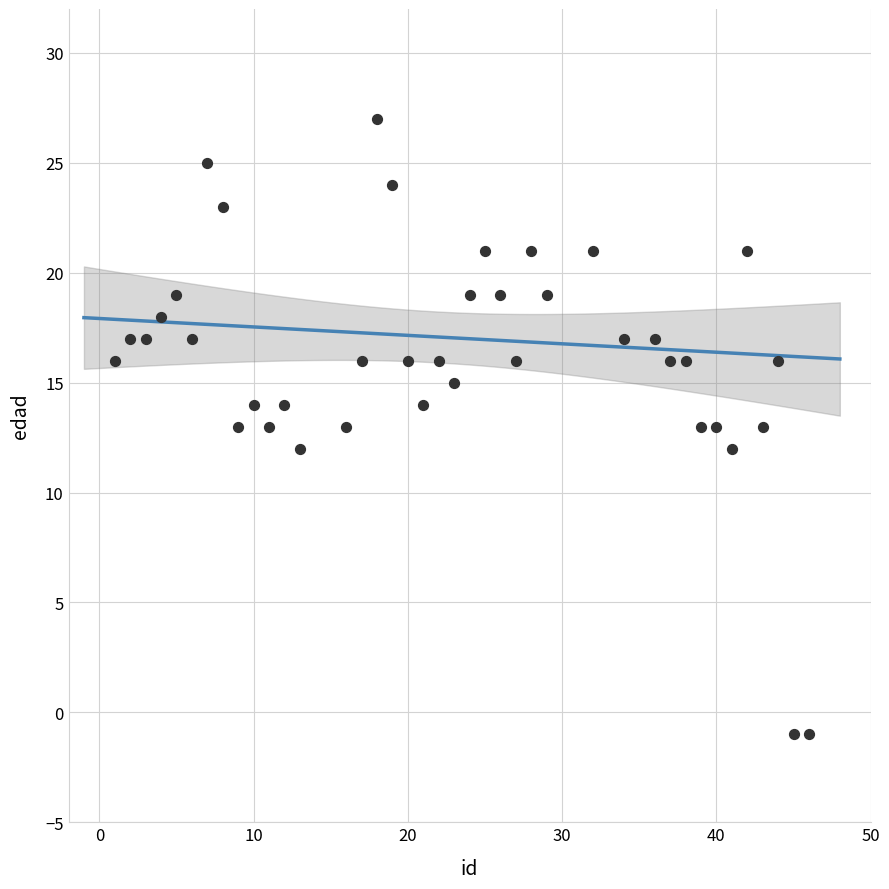

What is the range of Y values (max minus min)?

28